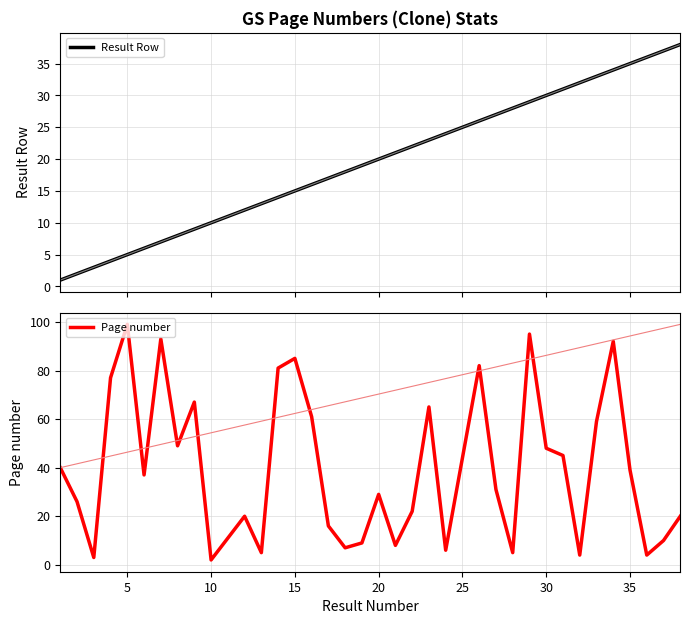

The Page number series shows 148 at 5. True or false?

False